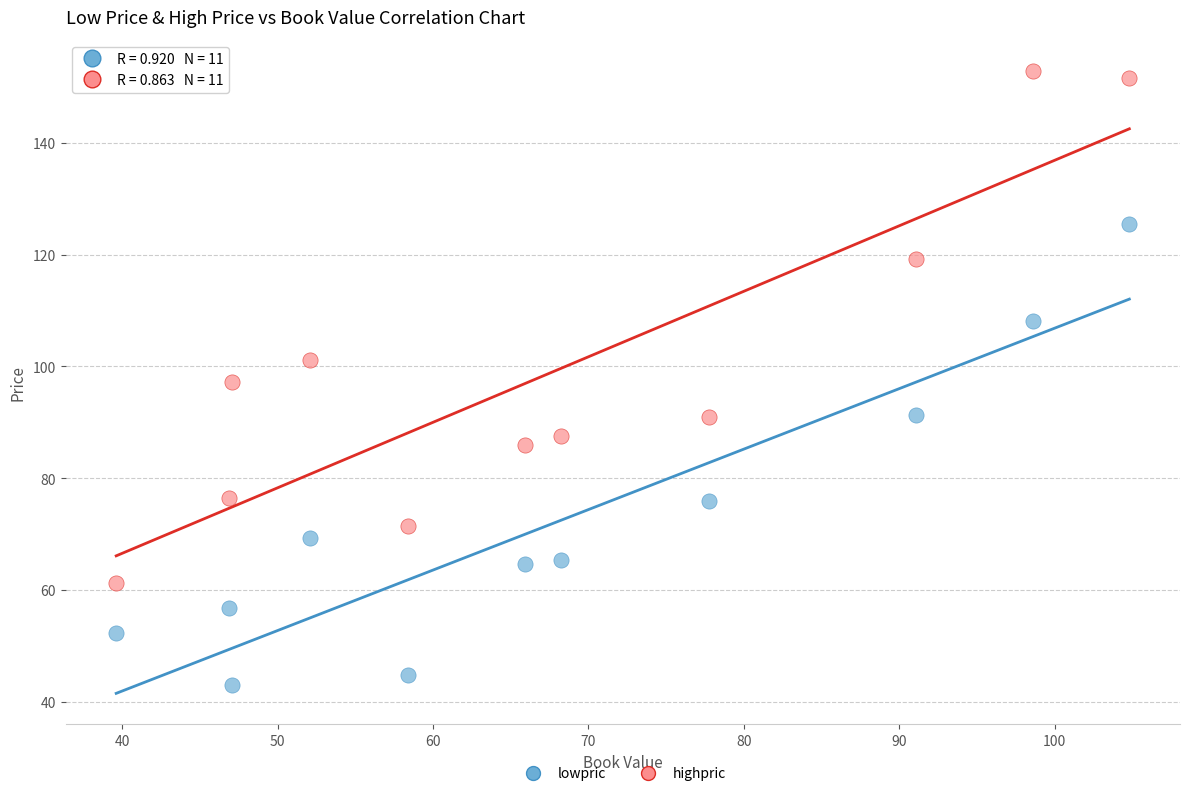

Which series contains the highest Y value?

highpric